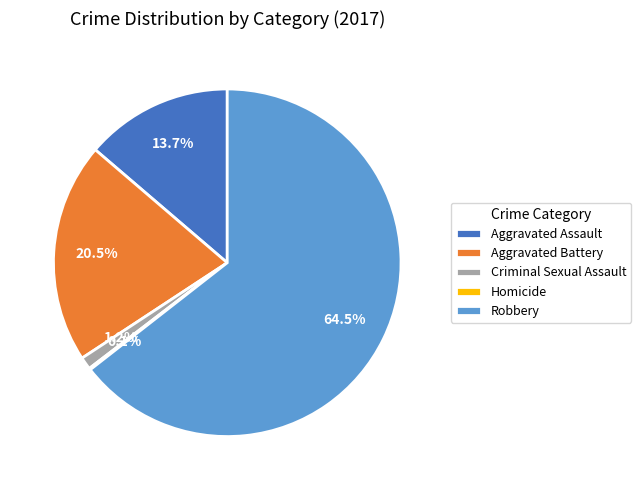

Which category has the biggest portion of the pie?

Robbery